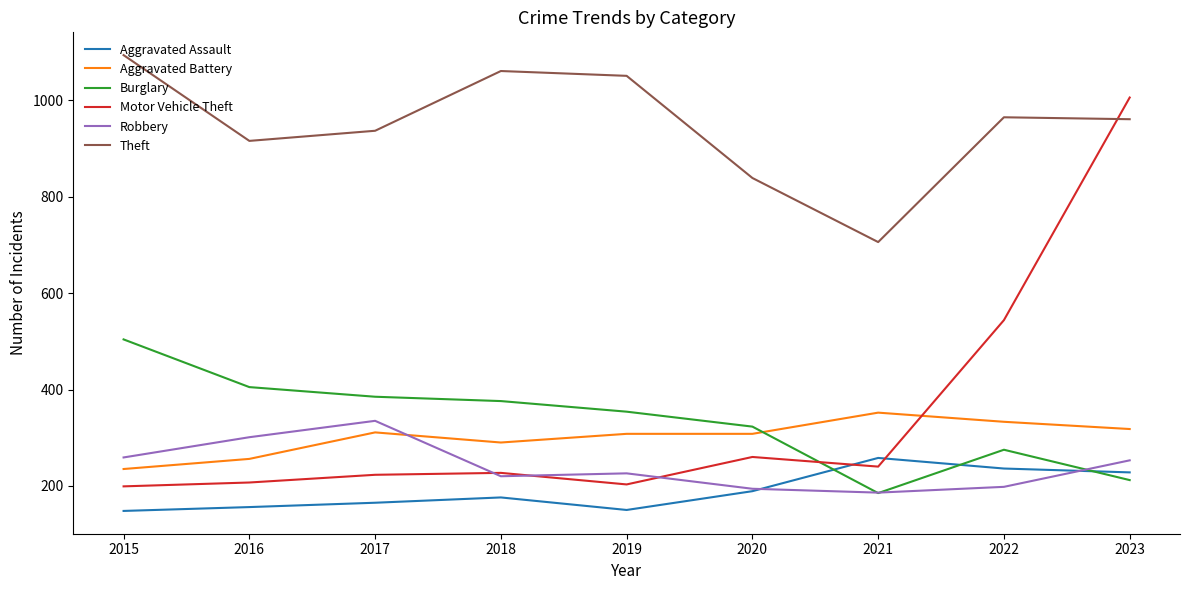

Where does the Theft series first go above 961?

2015